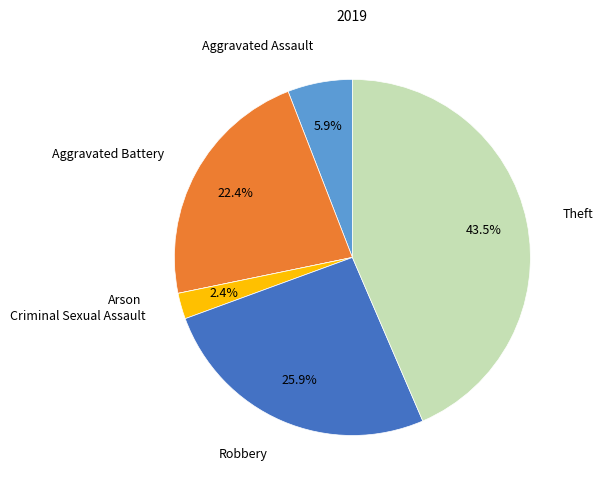

Is it true that Theft is 52% of the pie?

False